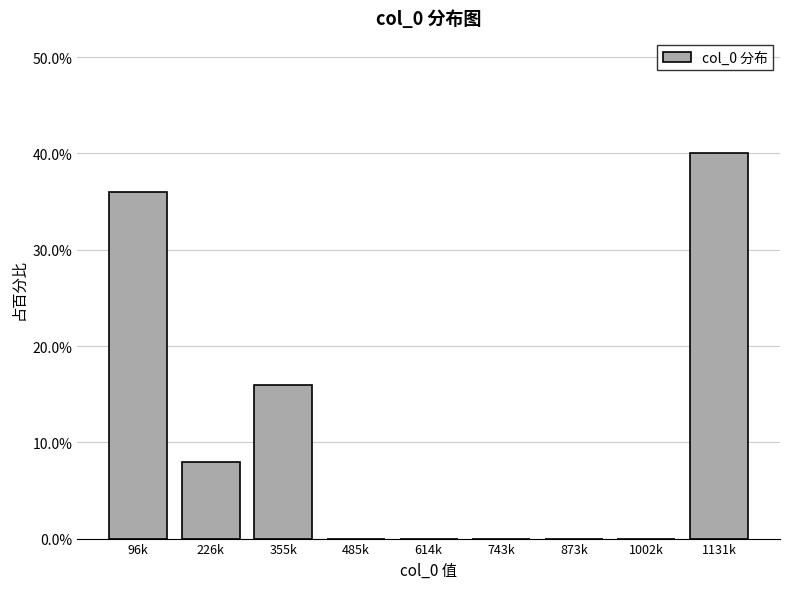

Reading left to right, what are all the values shown in this chart?

96k=36	226k=8	355k=16	485k=0	614k=0	743k=0	873k=0	1002k=0	1131k=40